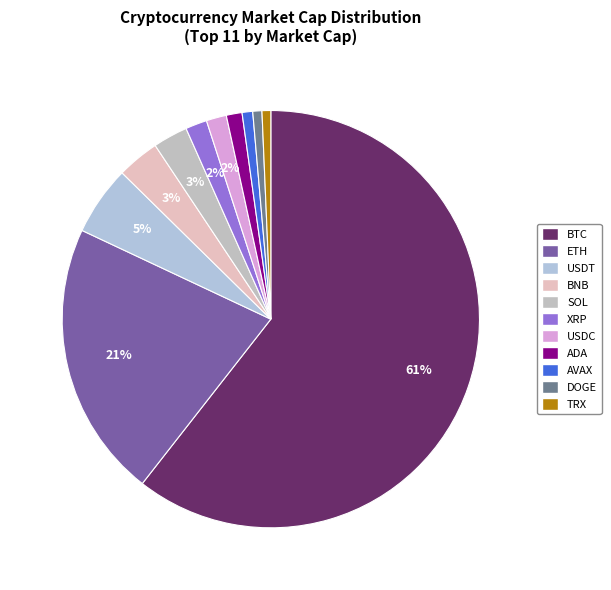

Which slice represents more than half of the pie?

BTC